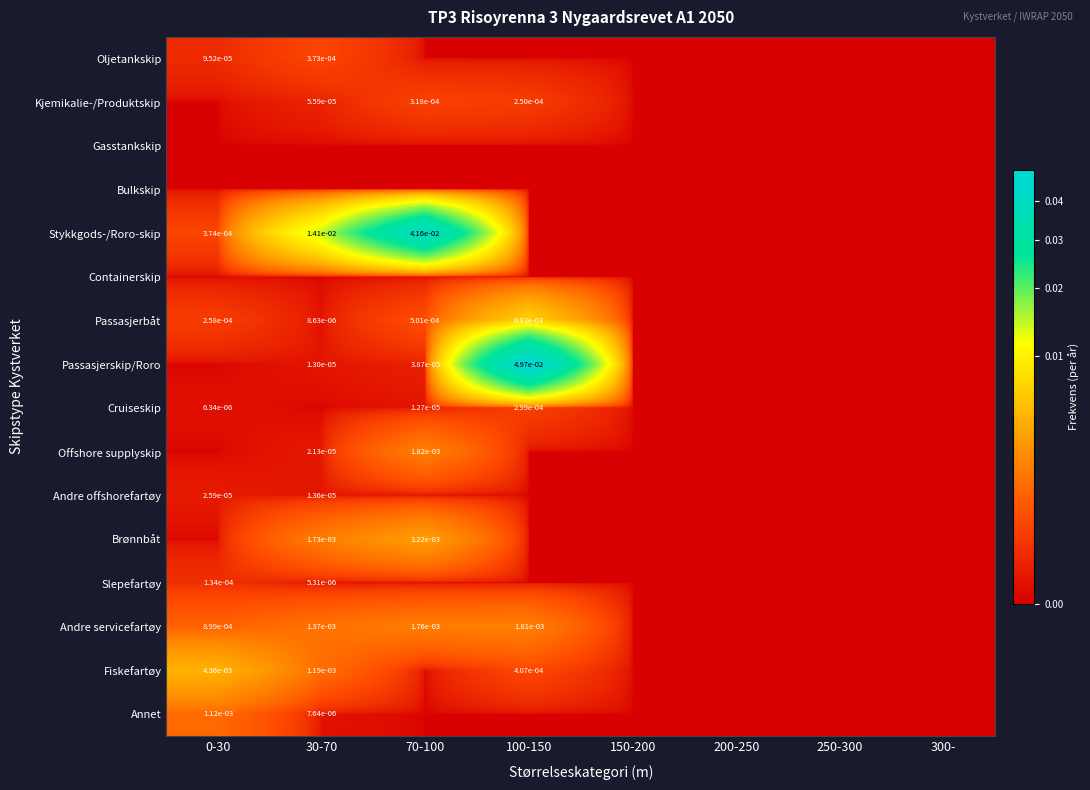

The value of Andre servicefartøy at 0-30 is 0.0. True or false?

True